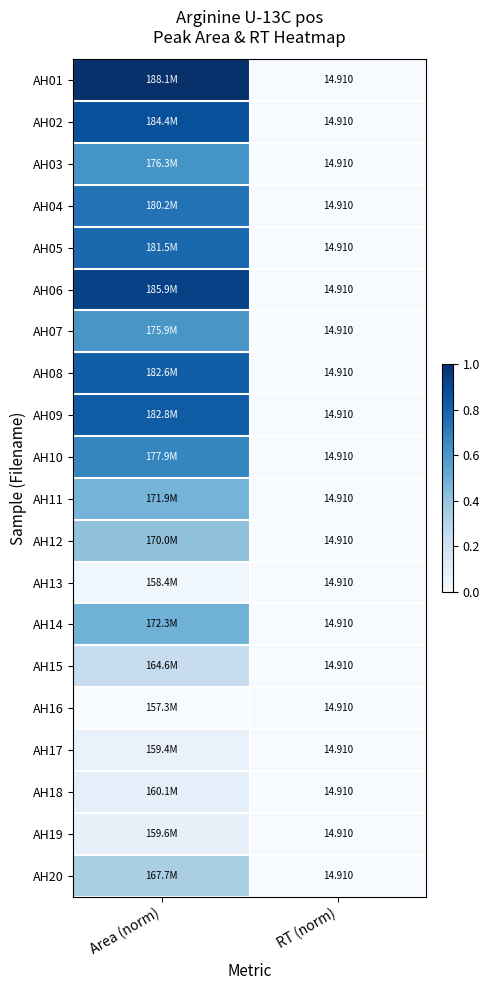

List the labels in order of AH20 value, smallest first.

RT (norm), Area (norm)